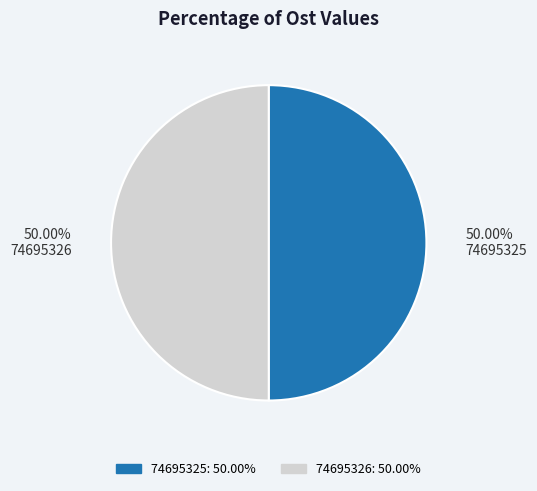

Is it true that 74695326 is 60% of the pie?

False